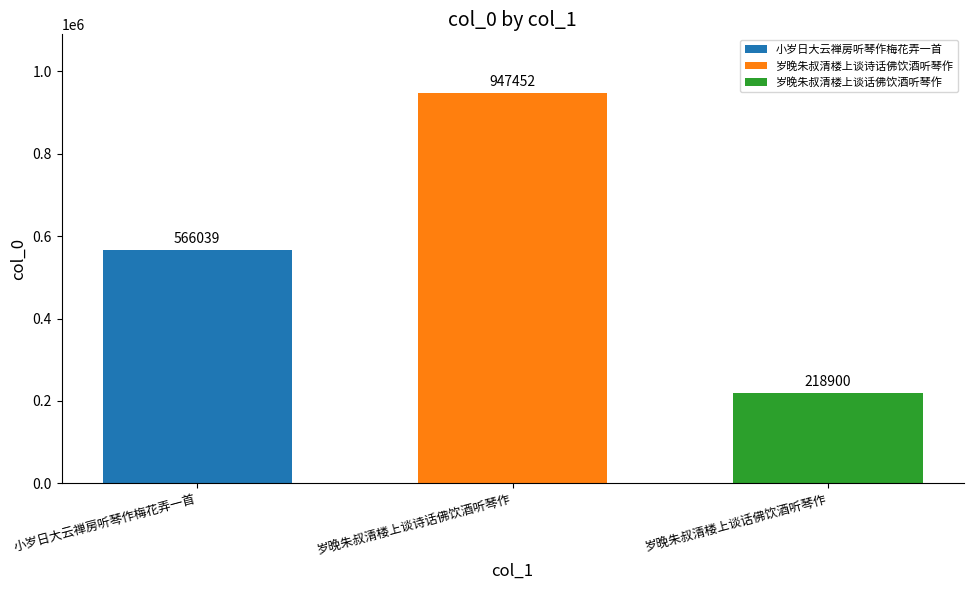

Rank the categories by 岁晚朱叔清楼上谈话佛饮酒听琴作 value from lowest to highest.

岁晚朱叔清楼上谈诗话佛饮酒听琴作